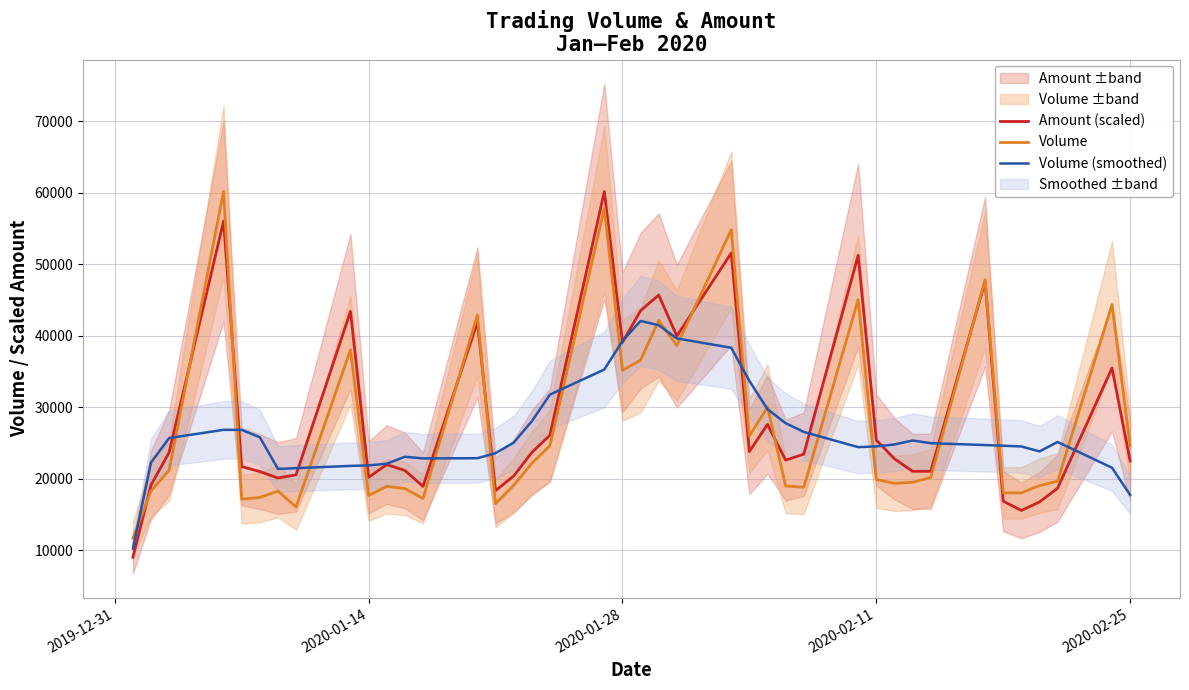

What is the highest value of the Volume series?

60139.0